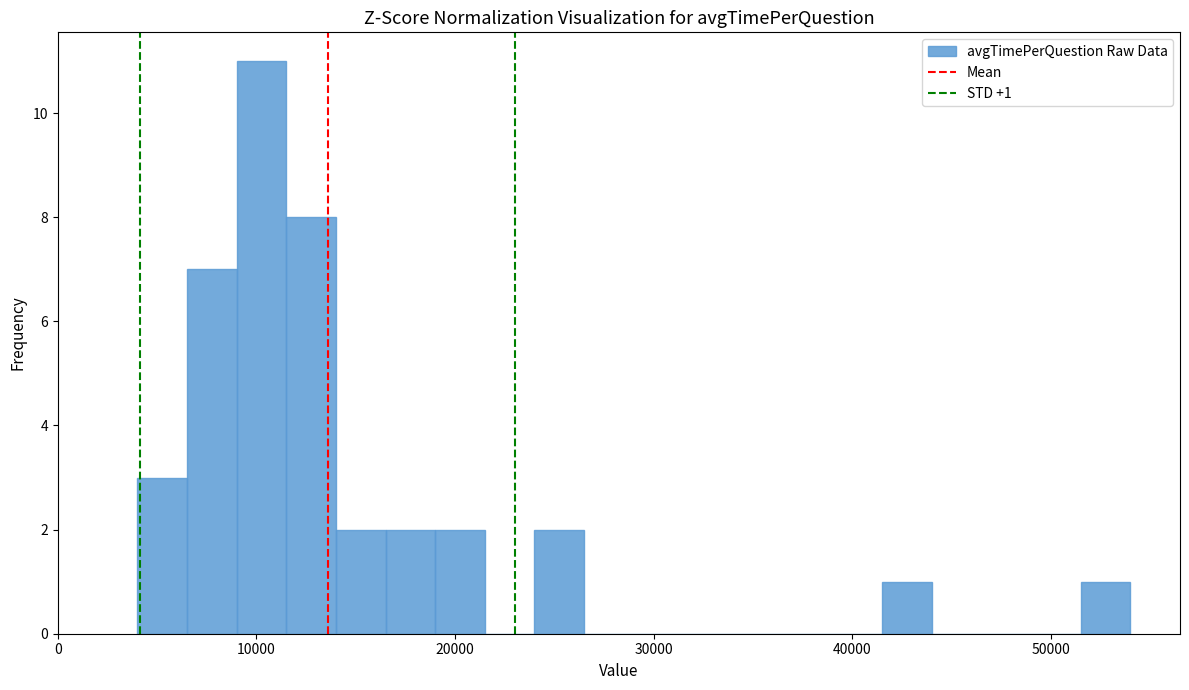

Around what value on the x-axis is the tallest bar? Give the approximate position of its centre, as read against the axis.

10000